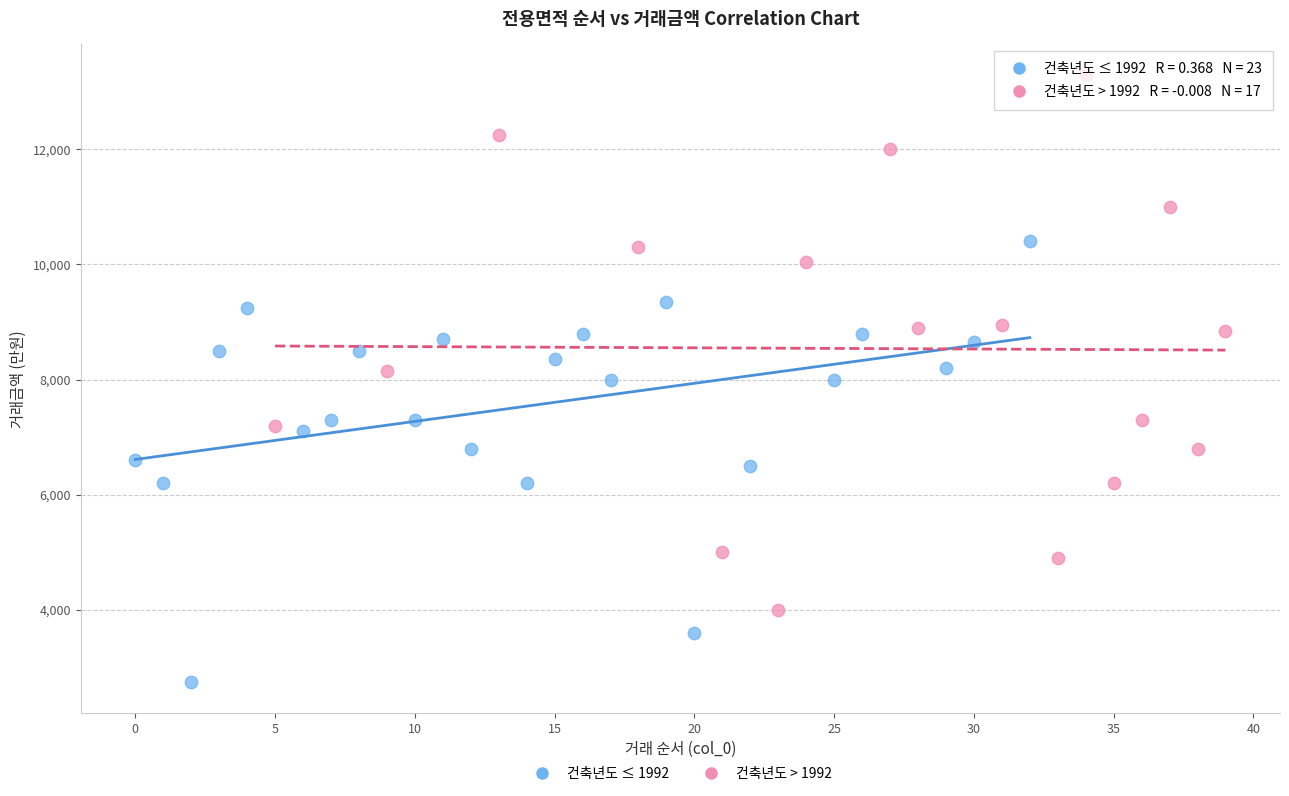

Which series has the widest spread of Y values?

건축년도 > 1992